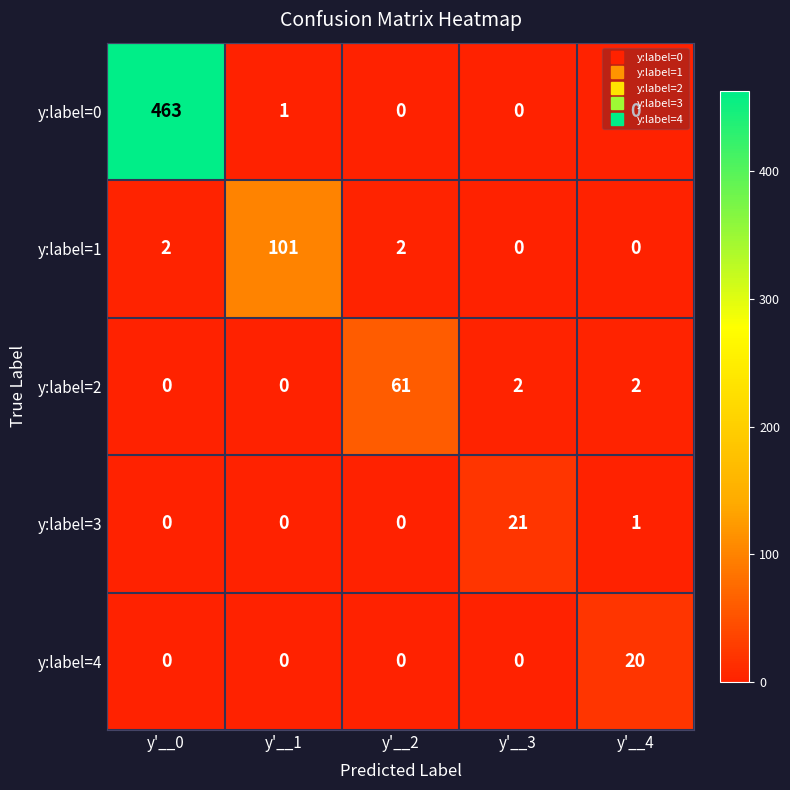

Which series has the largest total across all categories?

y:label=0